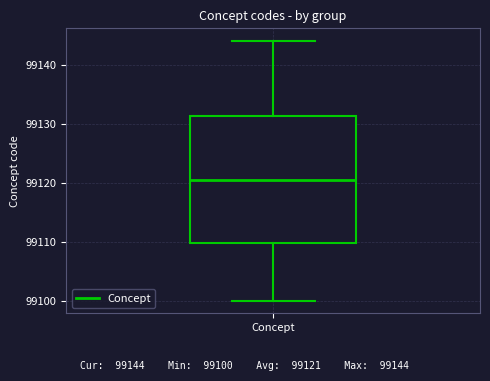

Where does the lower whisker of the box for Concept end on the y-axis? The values are not printed on the chart, so give them approximately, as read against the axis.

99100